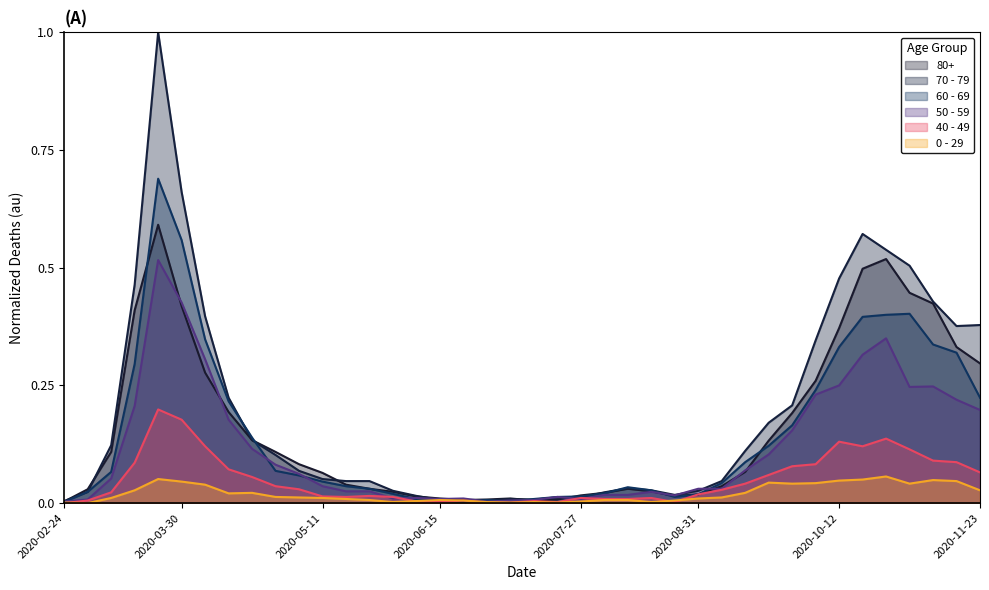

True or false: 50 - 59 and 60 - 69 cross at least once.

True